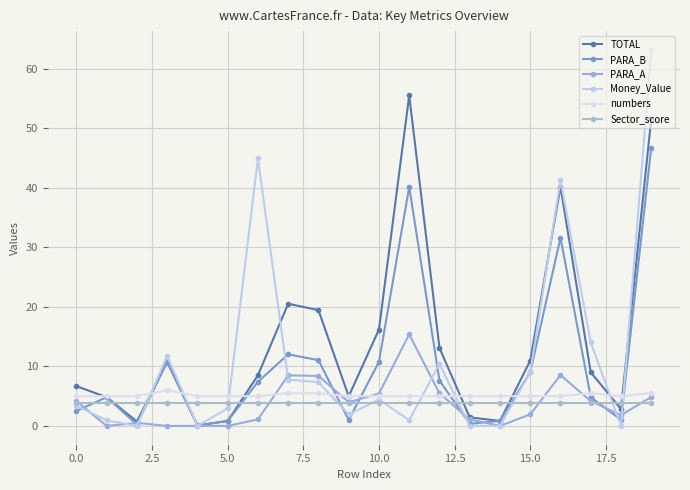

Count the number of data series in this chart.

6